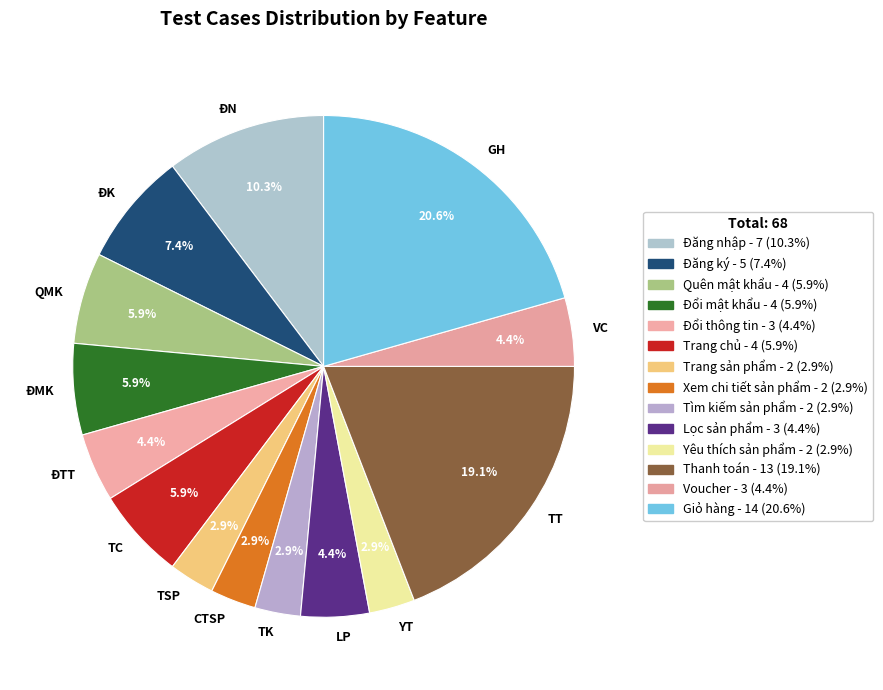

Count the number of slices in the pie.

14